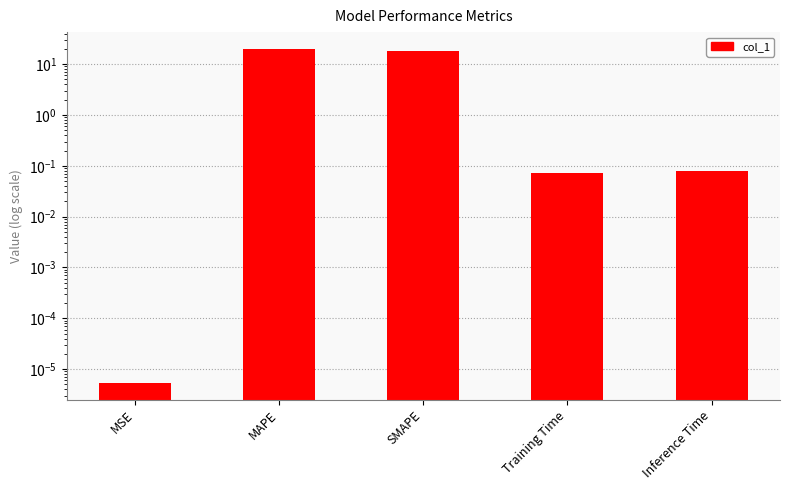

What is the approximate value at Inference Time?

0.1